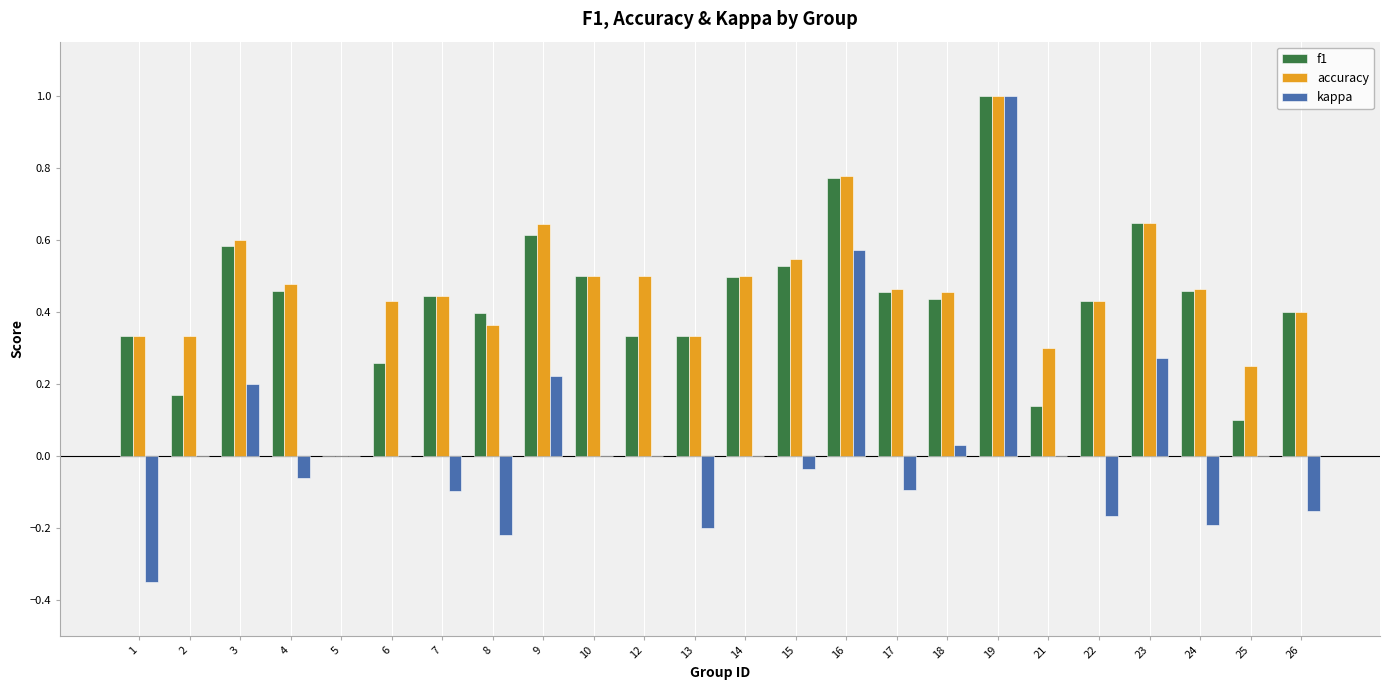

Which label corresponds to the largest value in the chart?

19